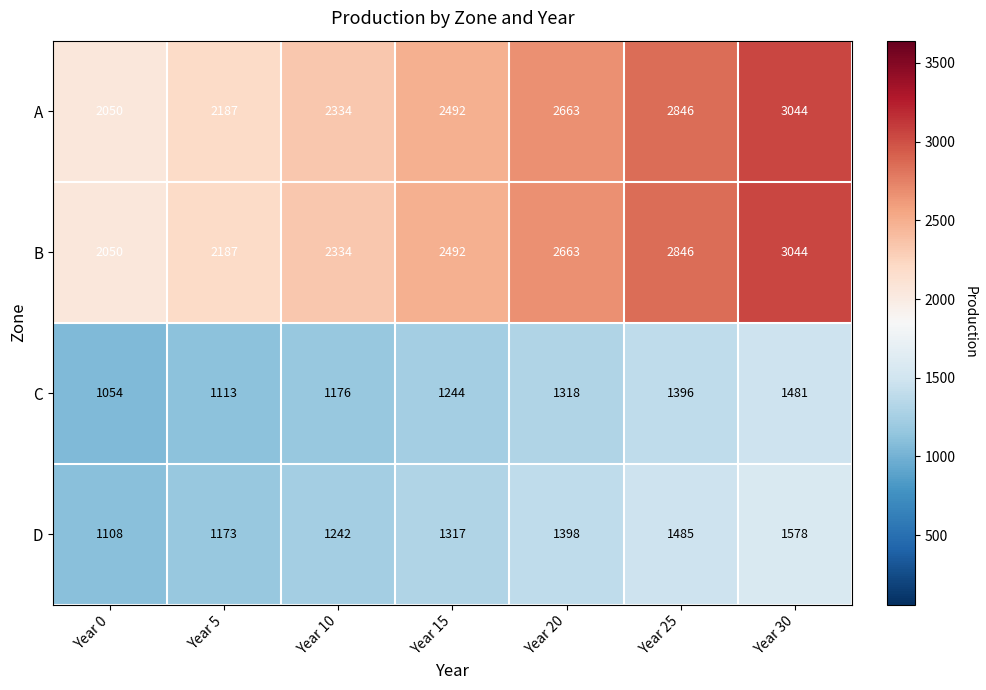

The value of C at Year 0 is 1054. True or false?

True